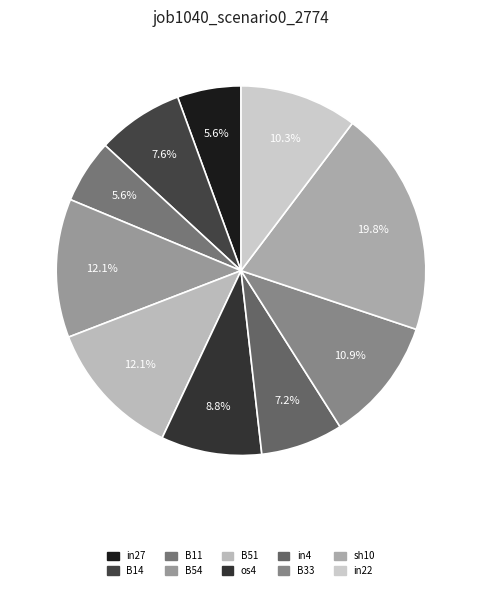

Between os4 and sh10, which is larger?

sh10